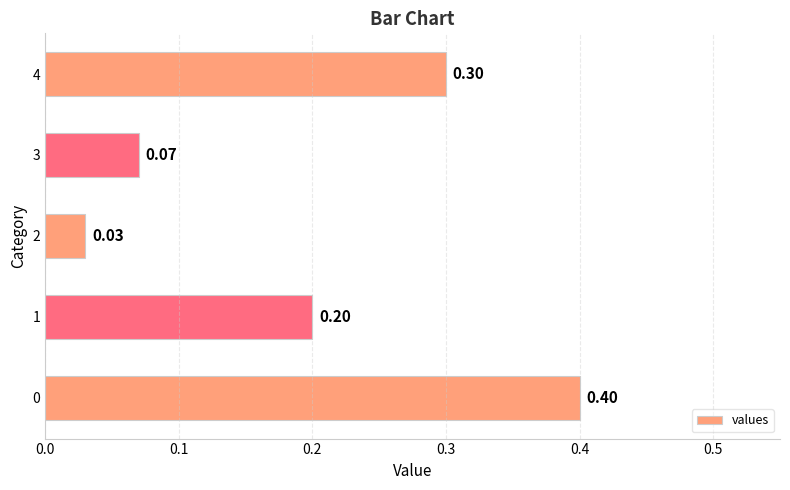

What is the sum of all values?

1.0